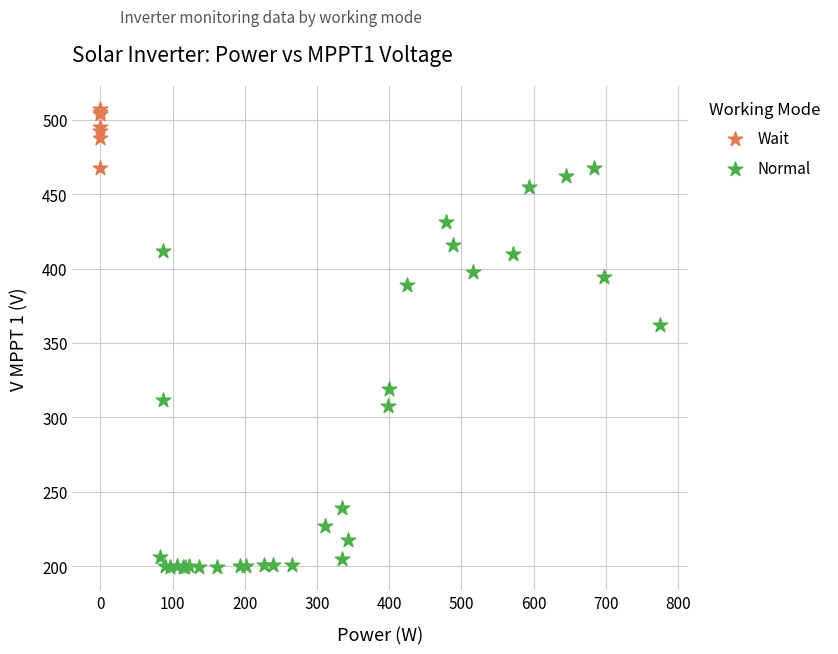

Which series has the largest Y range (max minus min)?

Normal